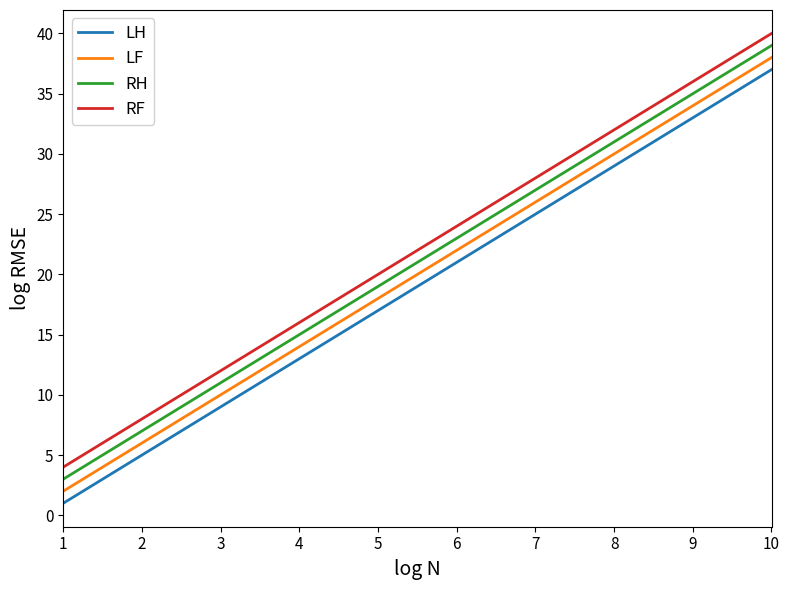

What is the greatest value displayed?

40